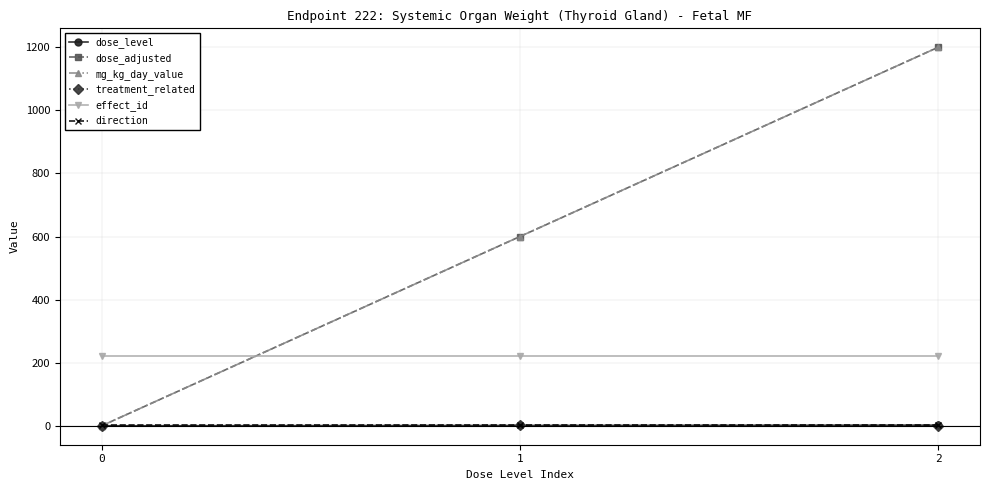

Reading right to left, transcribe all the data shown in this chart.

dose_level: 2	1	0
dose_adjusted: 1200	600	0
mg_kg_day_value: 1200	600	0
treatment_related: 0	1	0
effect_id: 222	222	222
direction: 1	1	1